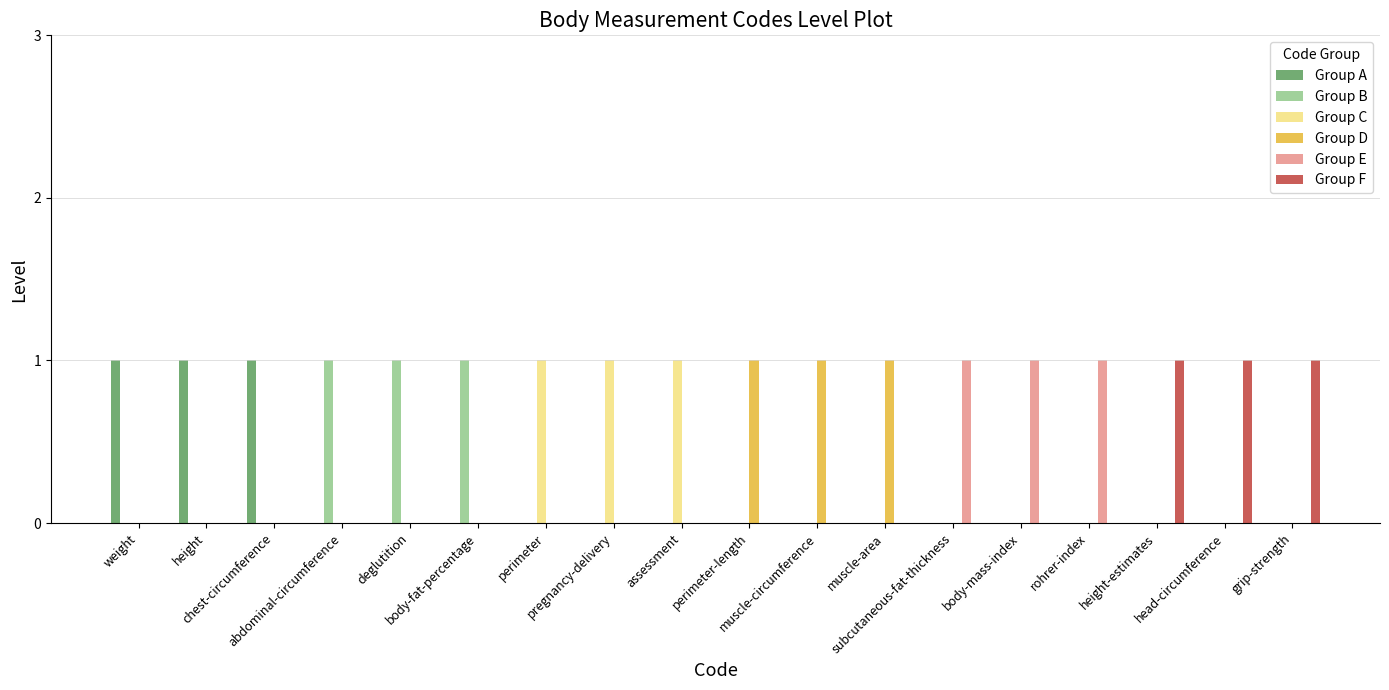

What is the sum of all Group D values?

3